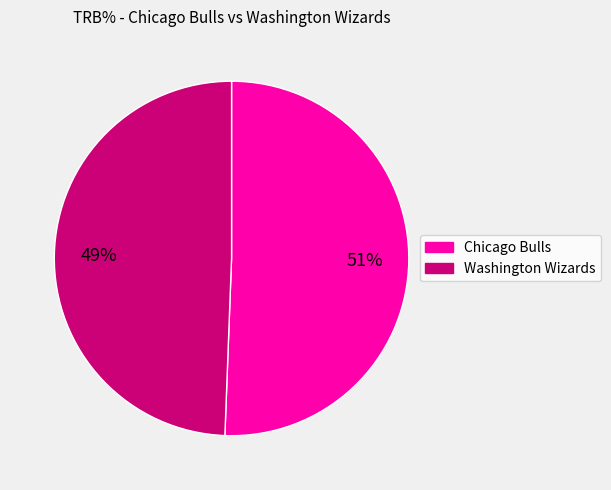

Combined, do Chicago Bulls and Washington Wizards account for over 50%?

Yes